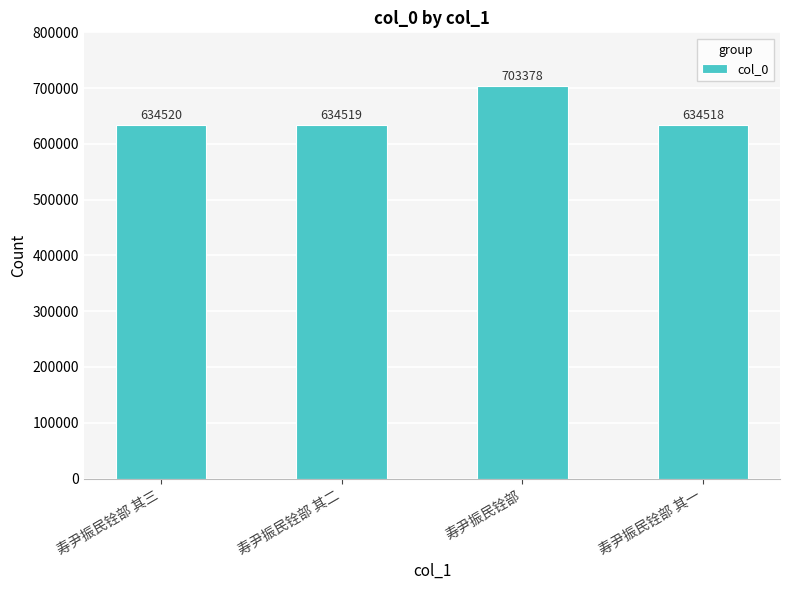

True or false: the data shows 634519 at 寿尹振民铨部 其二.

True